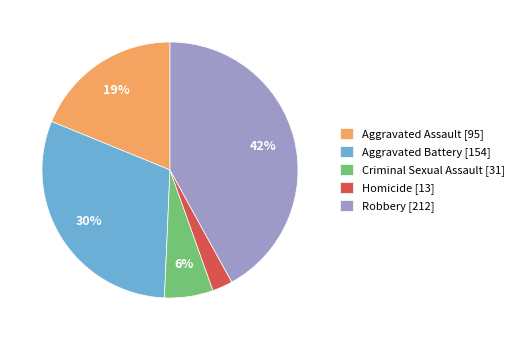

How many slices are in this pie chart?

5